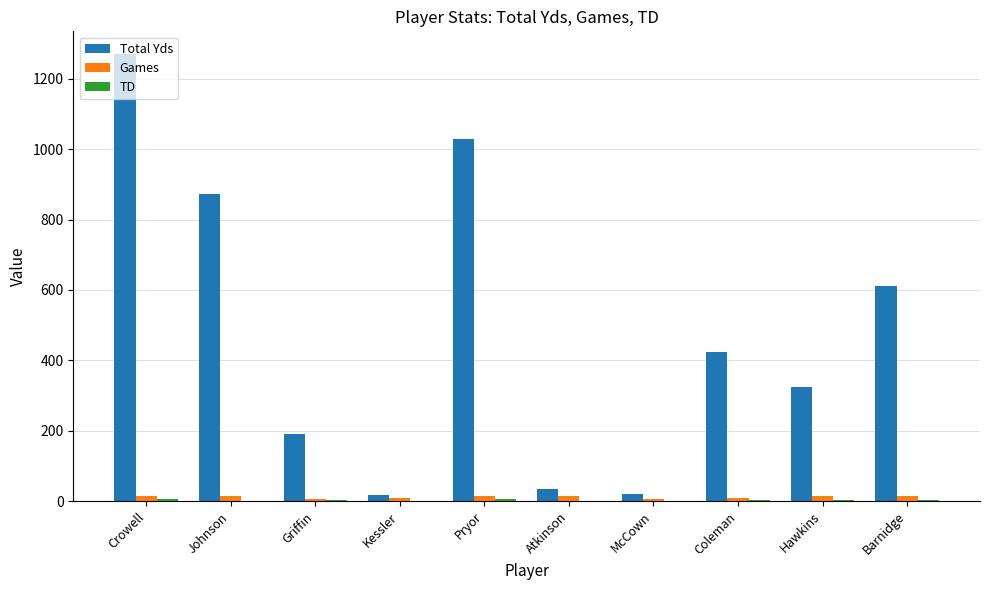

Which label corresponds to the largest value in the chart?

Crowell